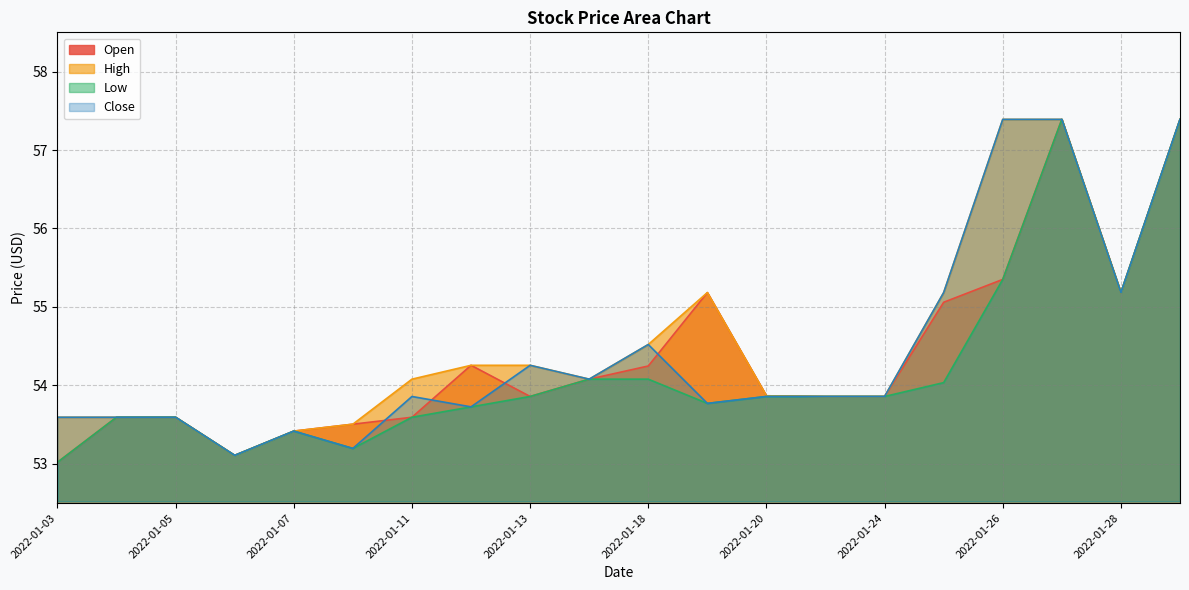

Reading left to right, list all the values displayed in this chart.

Open: 2022-01-03=53.0	2022-01-04=53.6	2022-01-05=53.6	2022-01-06=53.1	2022-01-07=53.4	2022-01-10=53.5	2022-01-11=53.6	2022-01-12=54.3	2022-01-13=53.9	2022-01-14=54.1	2022-01-18=54.2	2022-01-19=55.2	2022-01-20=53.9	2022-01-21=53.9	2022-01-24=53.9	2022-01-25=55.1	2022-01-26=55.4	2022-01-27=57.4	2022-01-28=55.2	2022-01-31=57.4
High: 2022-01-03=53.6	2022-01-04=53.6	2022-01-05=53.6	2022-01-06=53.1	2022-01-07=53.4	2022-01-10=53.5	2022-01-11=54.1	2022-01-12=54.3	2022-01-13=54.3	2022-01-14=54.1	2022-01-18=54.5	2022-01-19=55.2	2022-01-20=53.9	2022-01-21=53.9	2022-01-24=53.9	2022-01-25=55.2	2022-01-26=57.4	2022-01-27=57.4	2022-01-28=55.2	2022-01-31=57.4
Low: 2022-01-03=53.0	2022-01-04=53.6	2022-01-05=53.6	2022-01-06=53.1	2022-01-07=53.4	2022-01-10=53.2	2022-01-11=53.6	2022-01-12=53.7	2022-01-13=53.9	2022-01-14=54.1	2022-01-18=54.1	2022-01-19=53.8	2022-01-20=53.9	2022-01-21=53.9	2022-01-24=53.9	2022-01-25=54.0	2022-01-26=55.4	2022-01-27=57.4	2022-01-28=55.2	2022-01-31=57.4
Close: 2022-01-03=53.6	2022-01-04=53.6	2022-01-05=53.6	2022-01-06=53.1	2022-01-07=53.4	2022-01-10=53.2	2022-01-11=53.9	2022-01-12=53.7	2022-01-13=54.3	2022-01-14=54.1	2022-01-18=54.5	2022-01-19=53.8	2022-01-20=53.9	2022-01-21=53.9	2022-01-24=53.9	2022-01-25=55.2	2022-01-26=57.4	2022-01-27=57.4	2022-01-28=55.2	2022-01-31=57.4